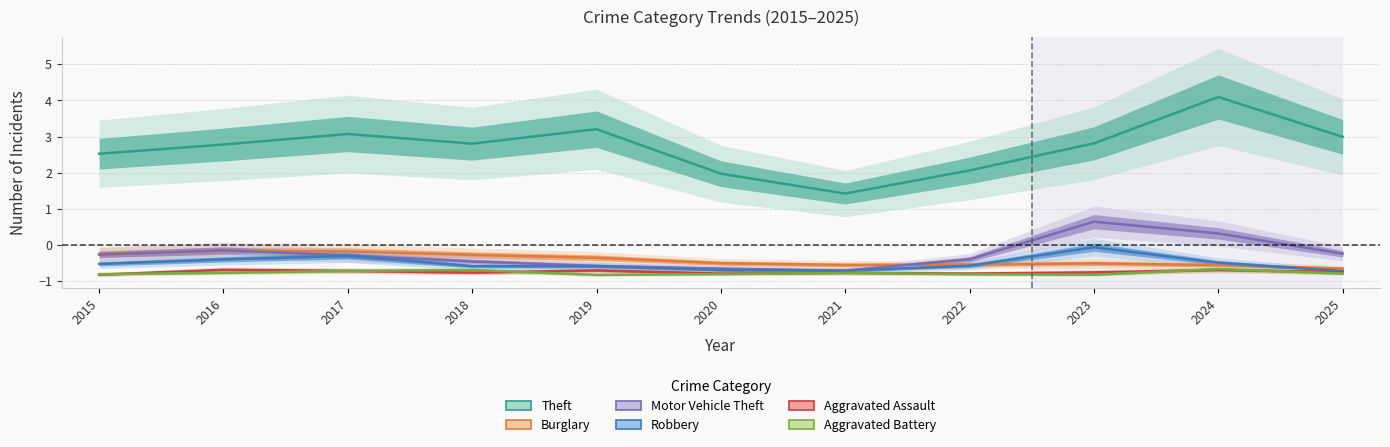

At which label does Robbery reach its minimum?

2025